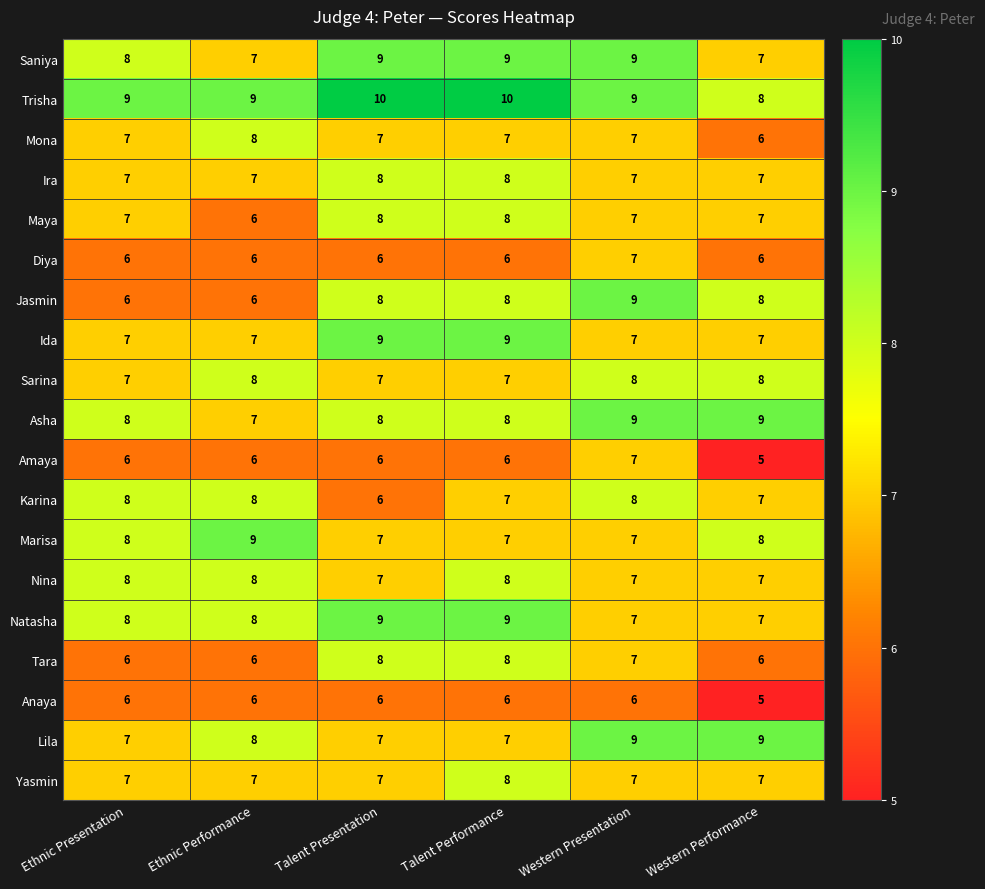

What is the difference between the highest and lowest values at Ethnic Presentation?

3